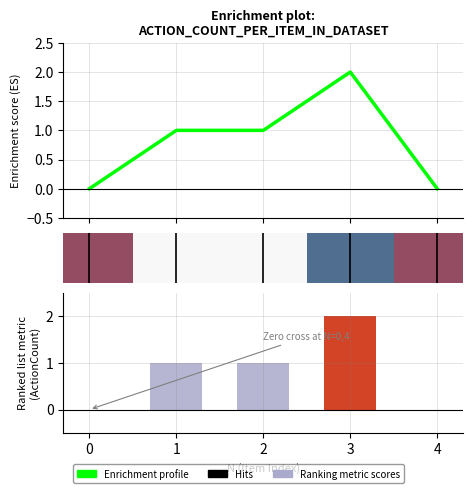

What is the value of the 4th bar from the left?

2